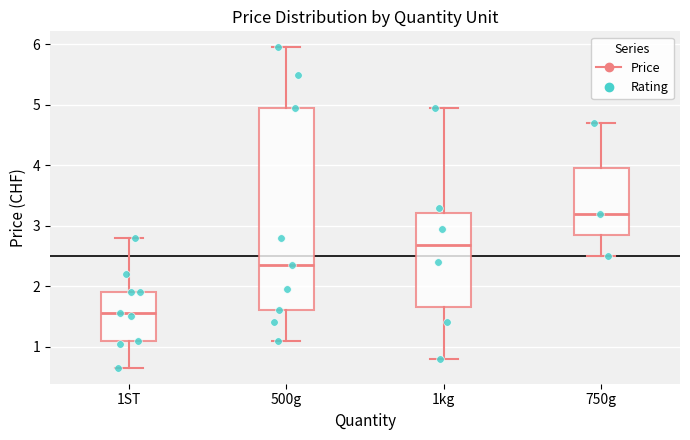

Reading left to right, transcribe this box plot: for each box, give where its median line is, the range the box spans, and where its two whiskers end, as read against the y-axis. The values are not printed on the chart, so give them approximately, as read against the axis.

1ST: median 1.6, box 1.1 to 1.9, whiskers 0.7 to 2.8
500g: median 2.4, box 1.6 to 5.0, whiskers 1.1 to 6.0
1kg: median 2.7, box 1.7 to 3.2, whiskers 0.8 to 5.0
750g: median 3.2, box 2.9 to 4.0, whiskers 2.5 to 4.7